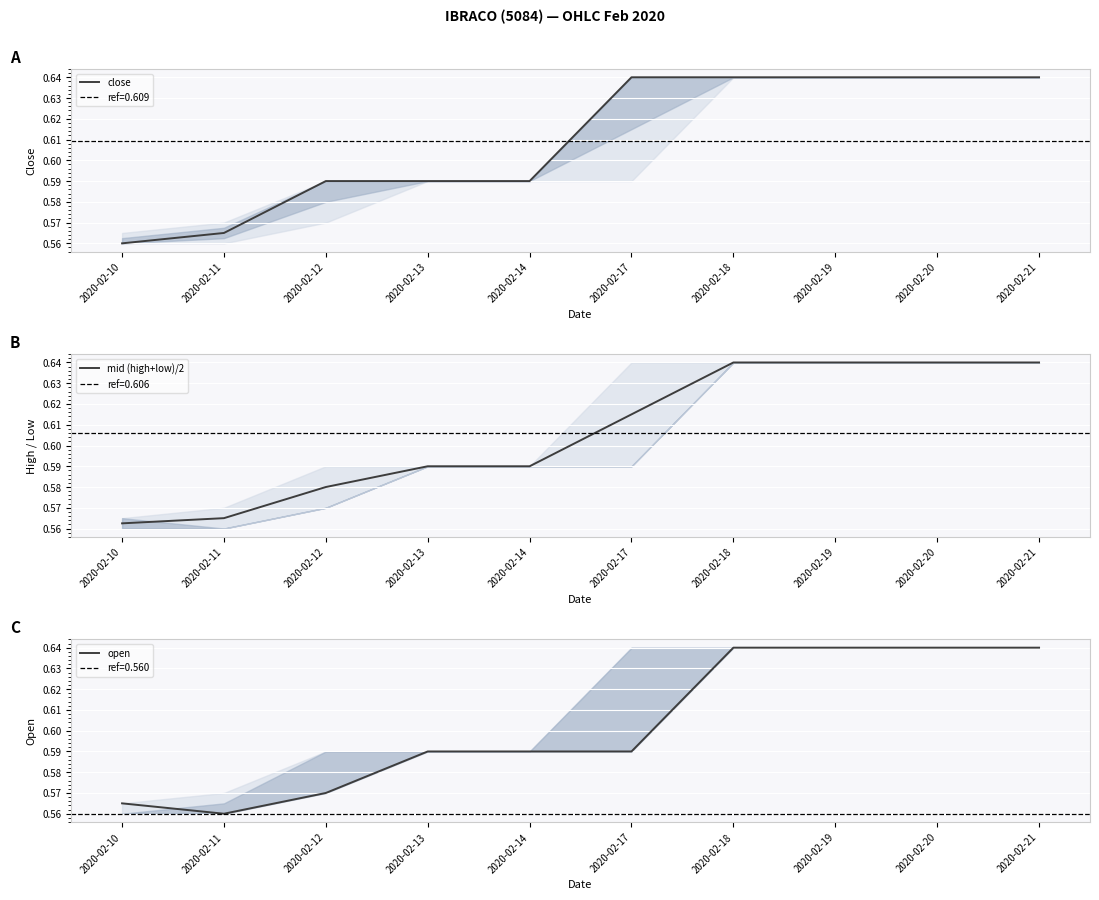

What is the difference between the second highest and minimum values in the mid (high+low)/2 series?

0.1